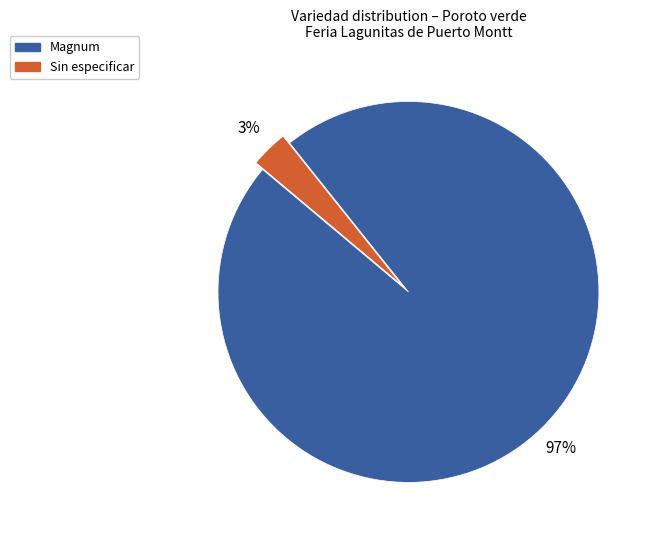

Rank the categories by value from lowest to highest.

Sin especificar, Magnum